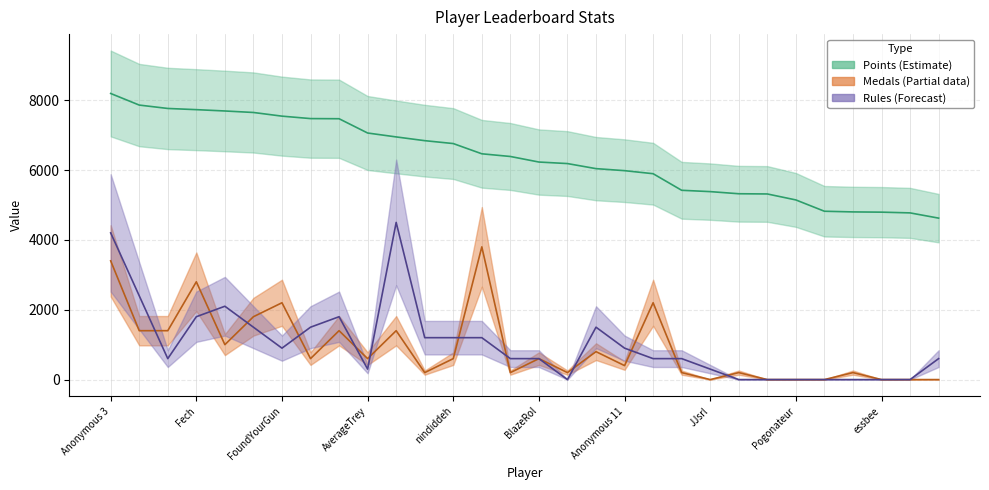

How many values in the Medals series are below 600?

14